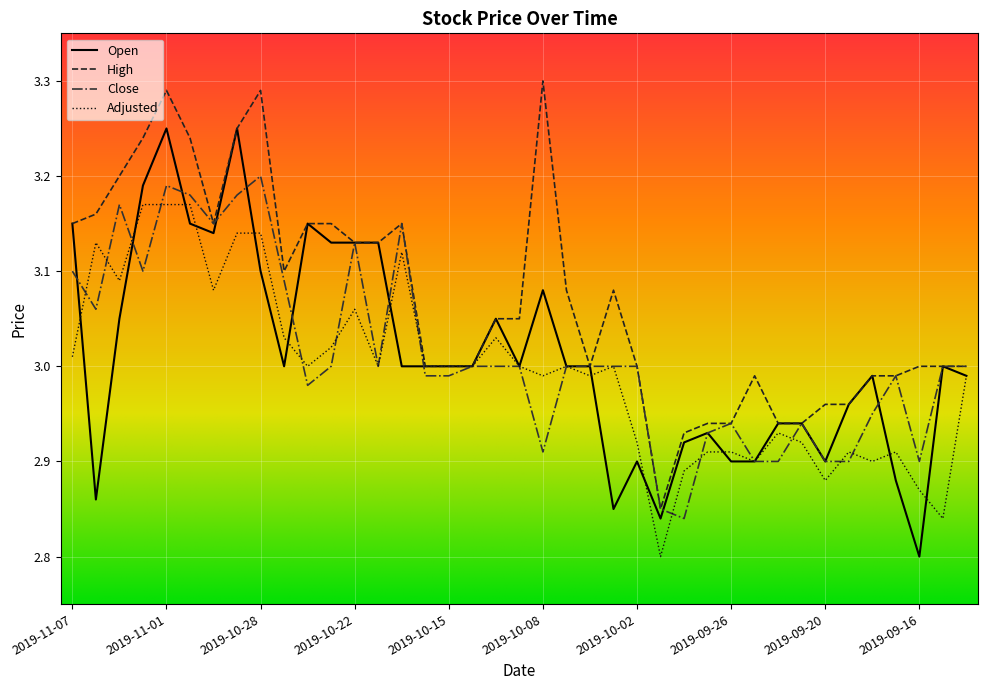

List the series in order of their peak value, highest first.

High, Open, Close, Adjusted